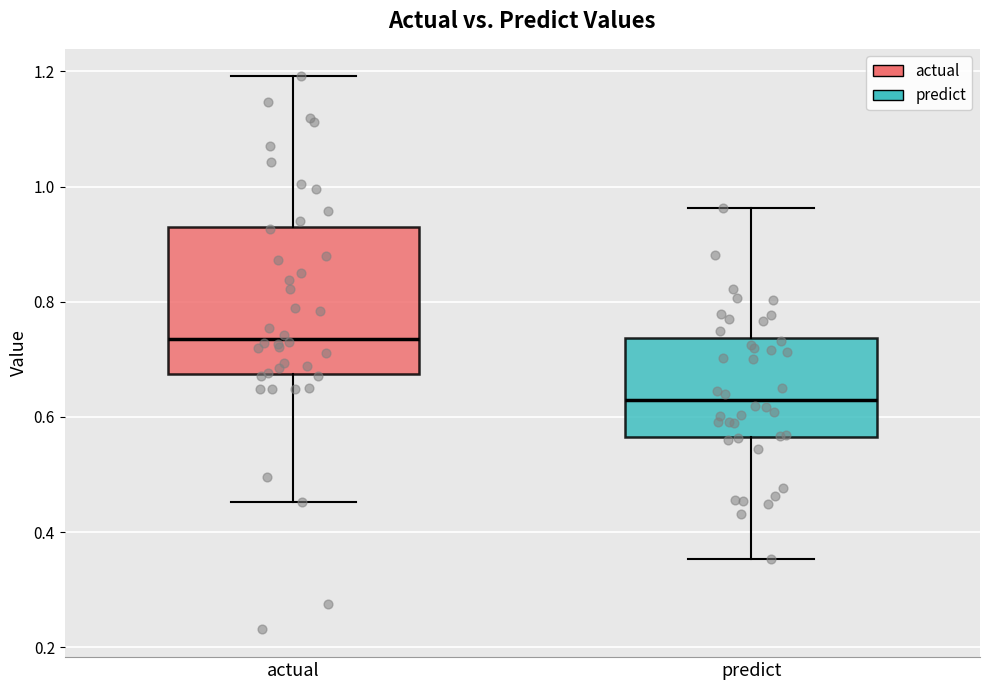

Comparing the boxes themselves (not the whiskers), which one is the tallest?

actual